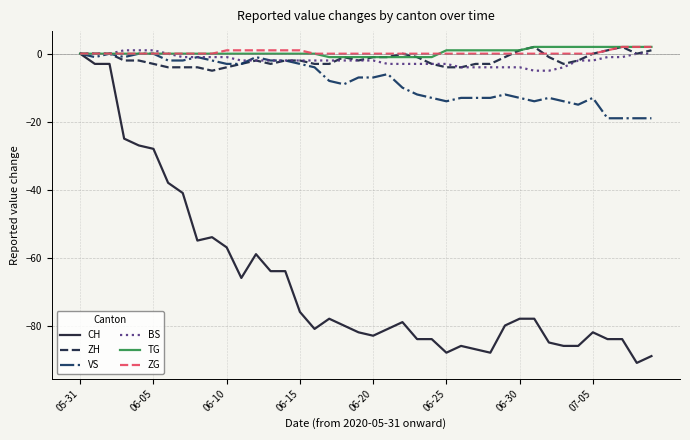

What is the minimum value for ZH?

-5